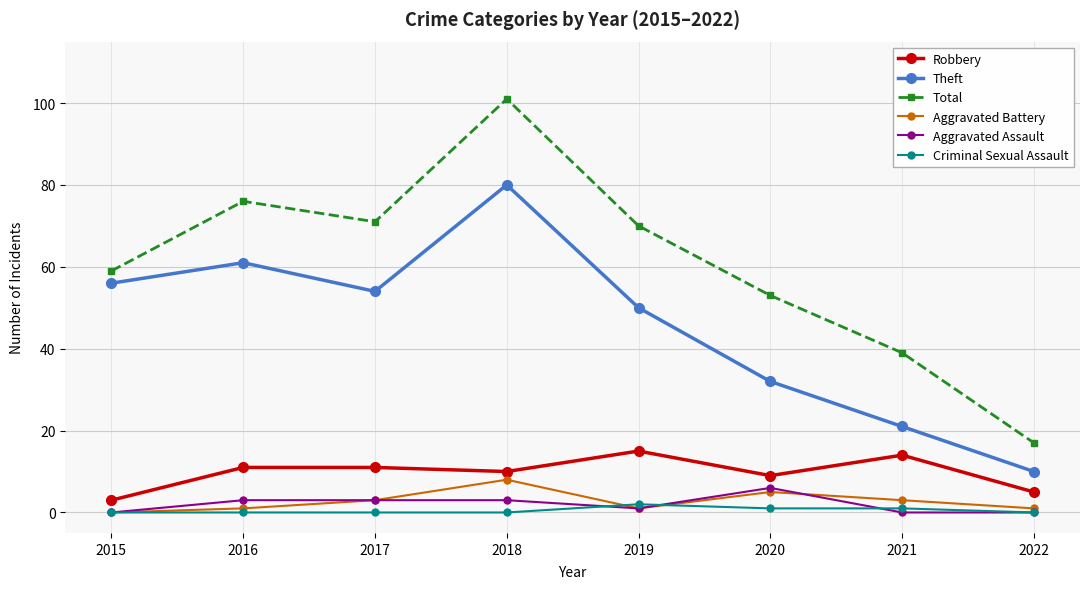

What value does the Theft series have at 2018, to the nearest 5?

80